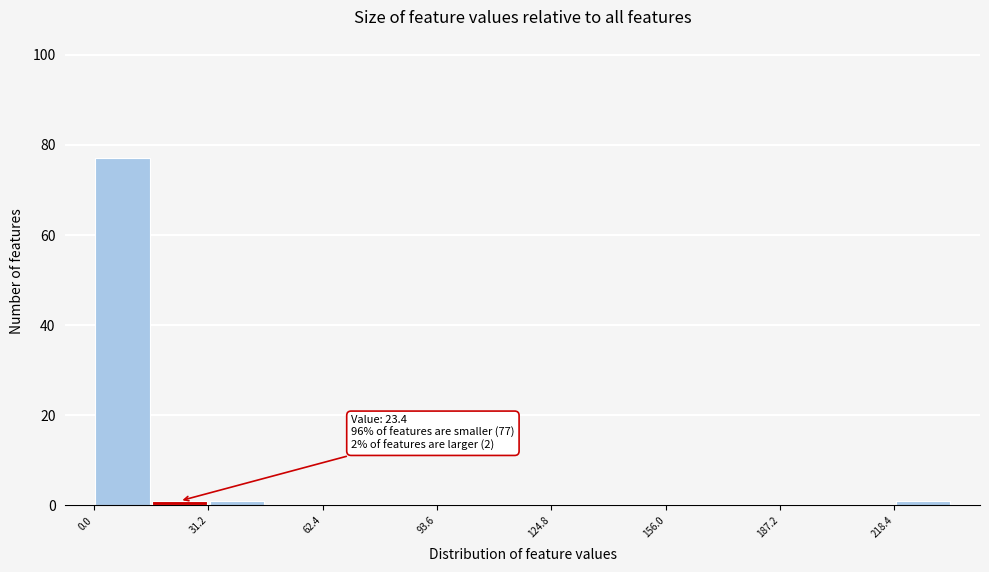

Read against the x-axis, roughly where is the centre of the tallest bar?

10